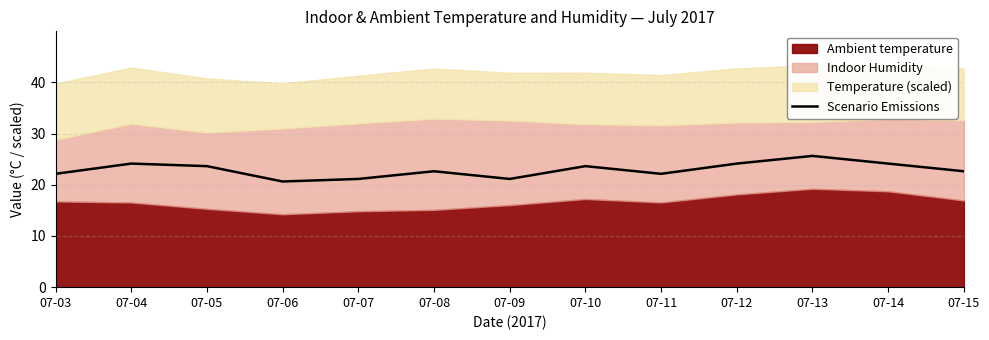

Read the value at 07-09.

21.1